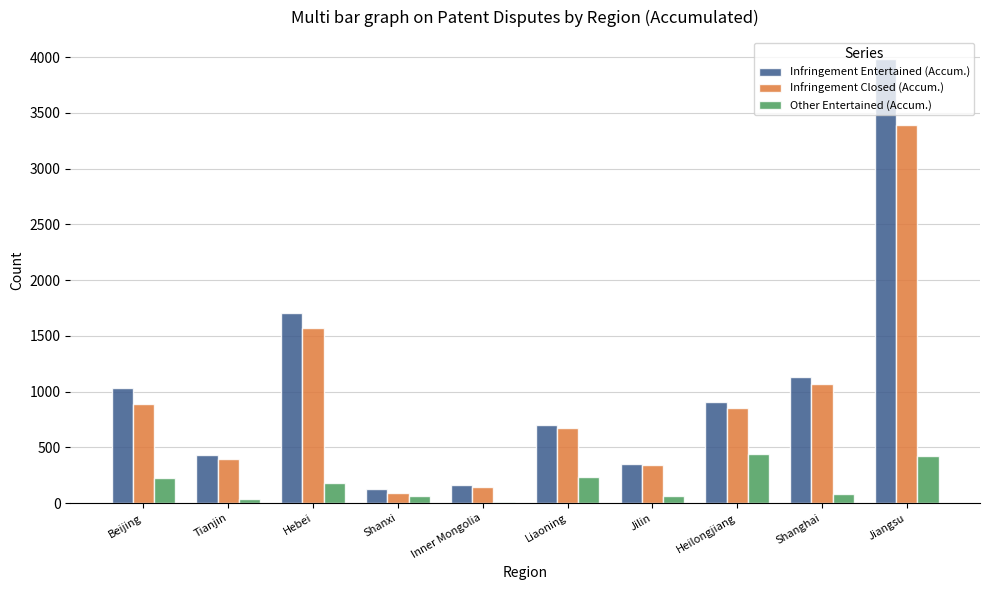

What are all the series names shown in the legend?

Infringement Entertained (Accum.), Infringement Closed (Accum.), Other Entertained (Accum.)